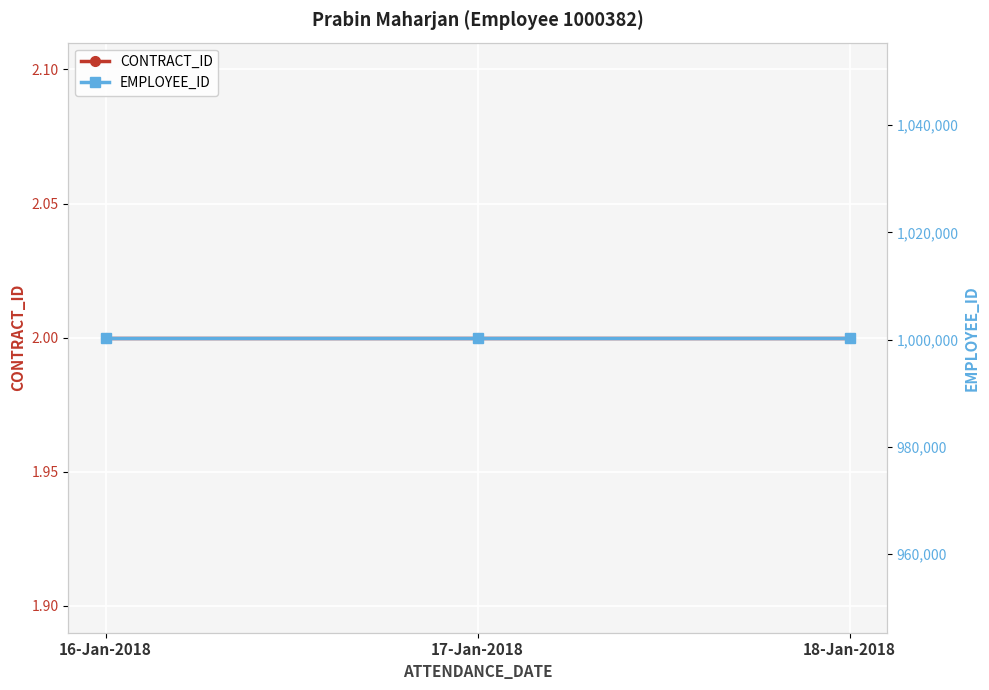

Reading right to left, transcribe all the data shown in this chart.

CONTRACT_ID: 18-Jan-2018=2	17-Jan-2018=2	16-Jan-2018=2
EMPLOYEE_ID: 18-Jan-2018=1000382	17-Jan-2018=1000382	16-Jan-2018=1000382